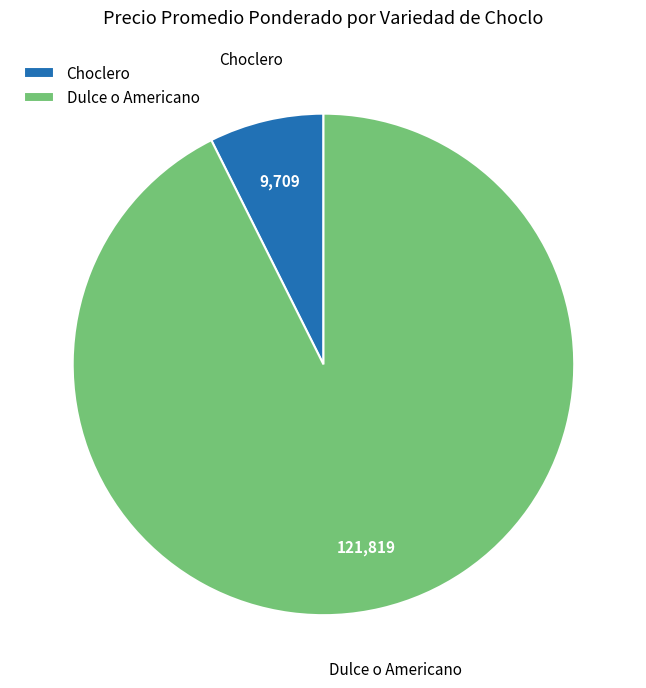

Is there any slice that represents more than half of the pie?

Yes